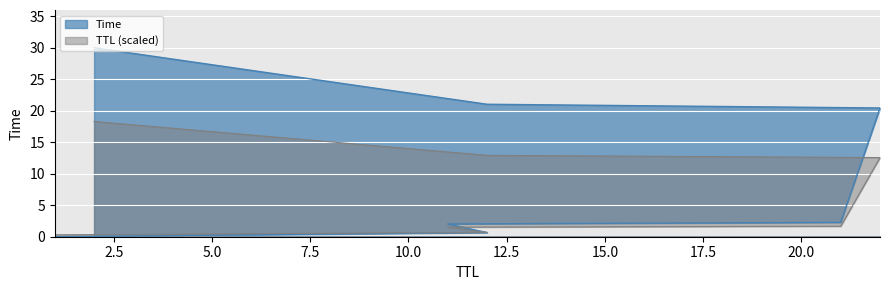

The chart shows a value of 7.7 at 12. True or false?

False